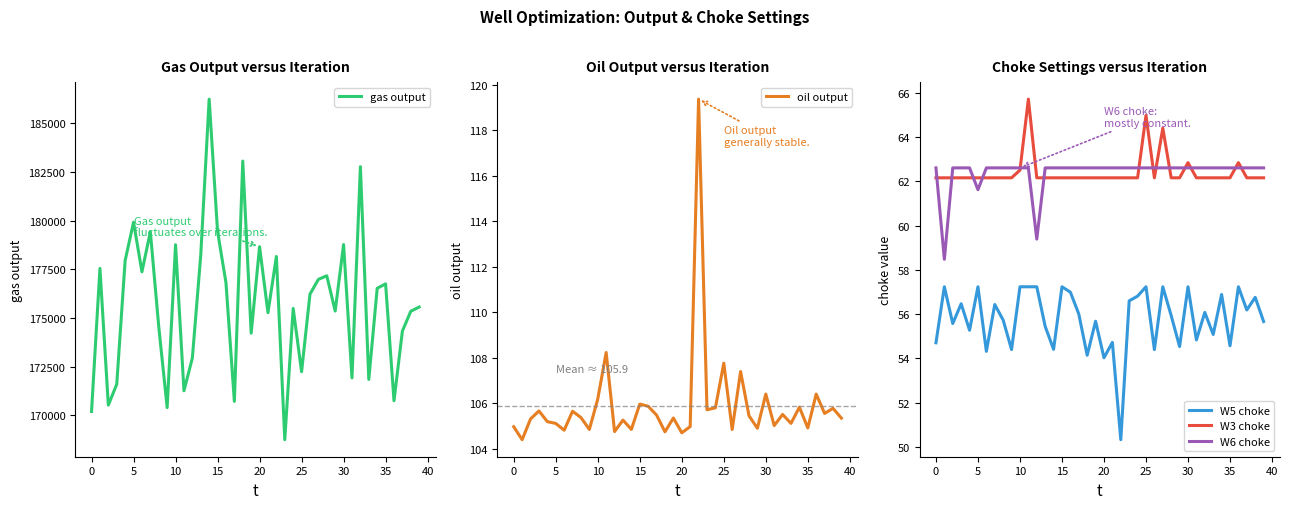

Rank the series by their maximum value, from highest to lowest.

gas output, oil output, W3 choke, W6 choke, W5 choke